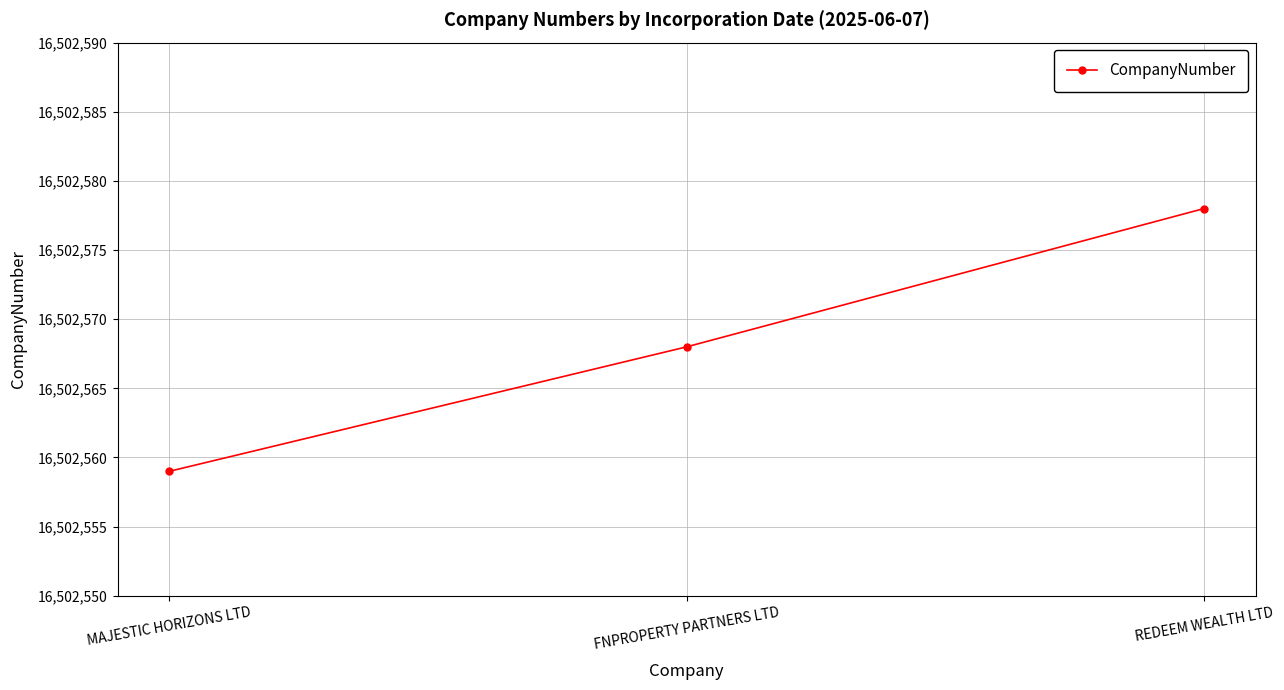

What is the minimum value shown in the chart?

16502559